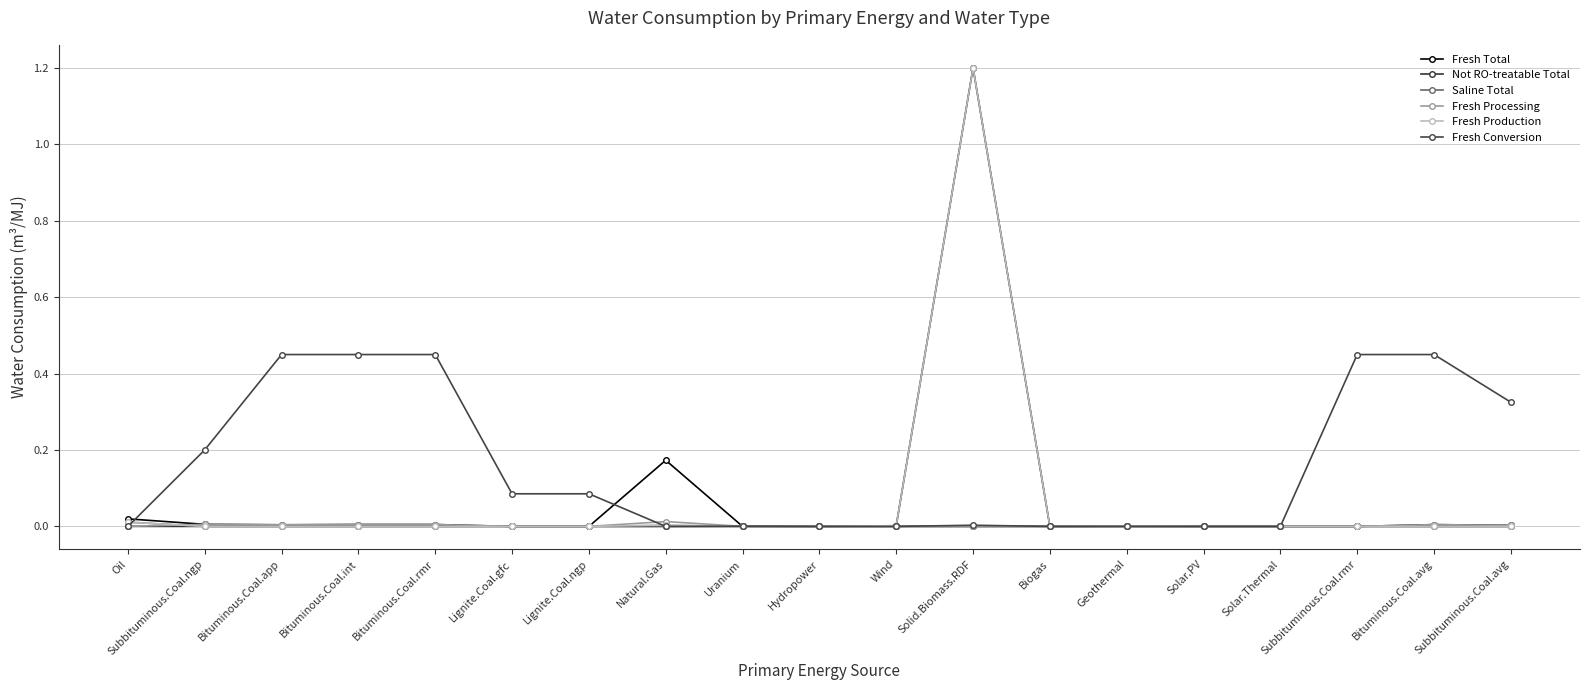

Is it true that Fresh Total equals 0.0 at Biogas?

True